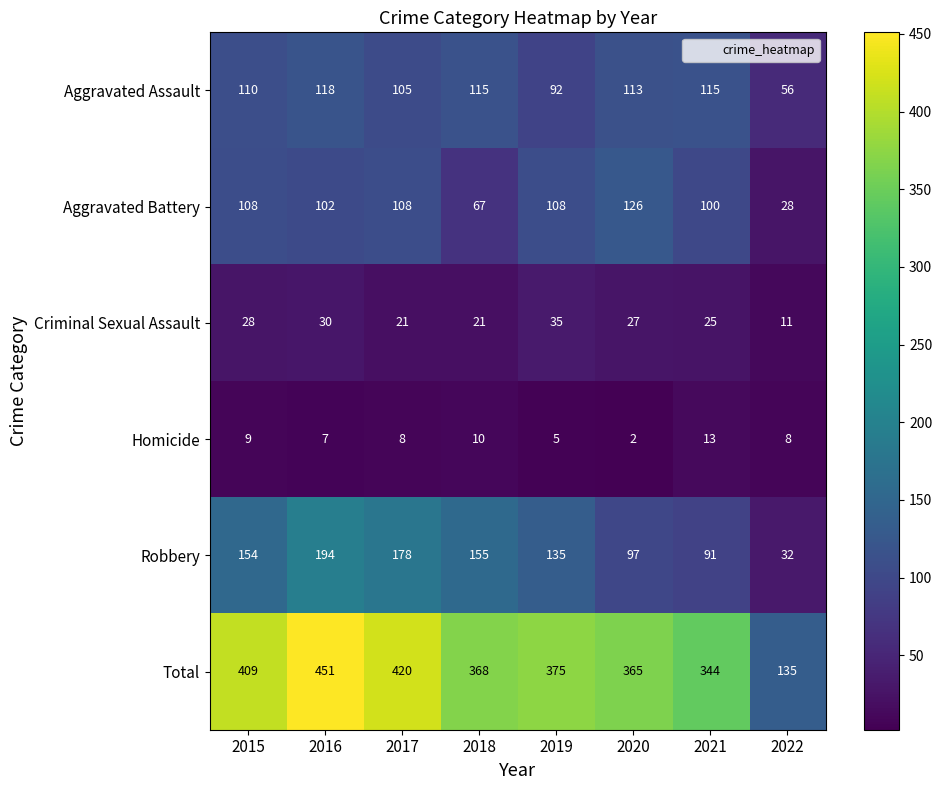

Count the number of data series in this chart.

6